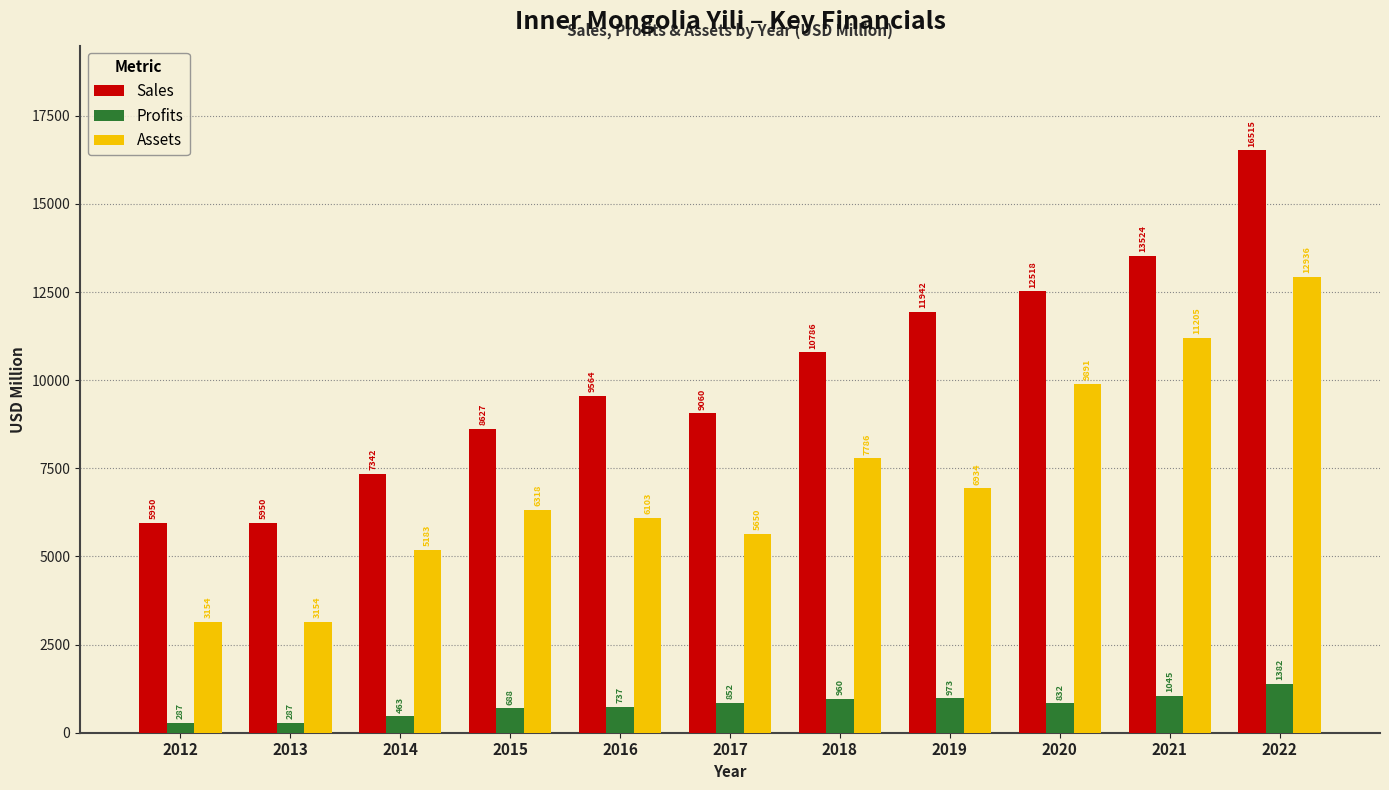

Rank the series by their average value, from highest to lowest.

Sales, Assets, Profits